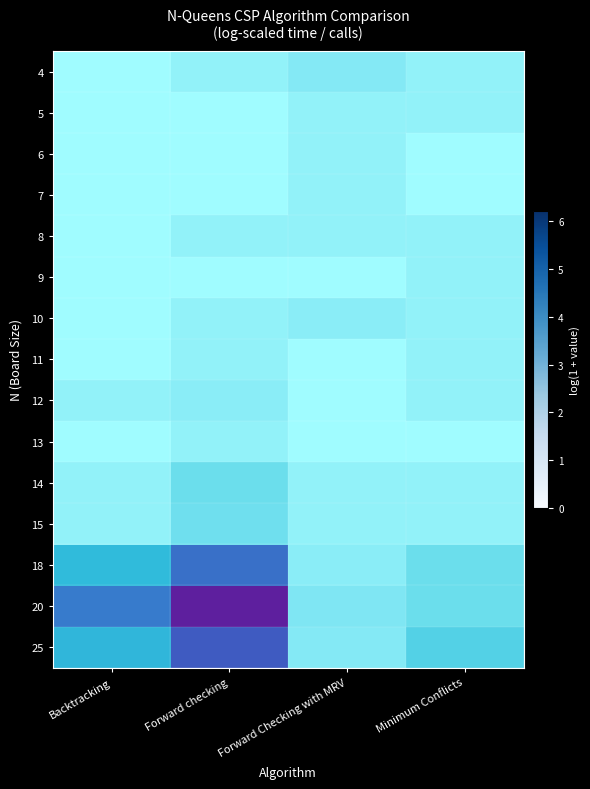

The value of 6 at Backtracking is -0.3. True or false?

False